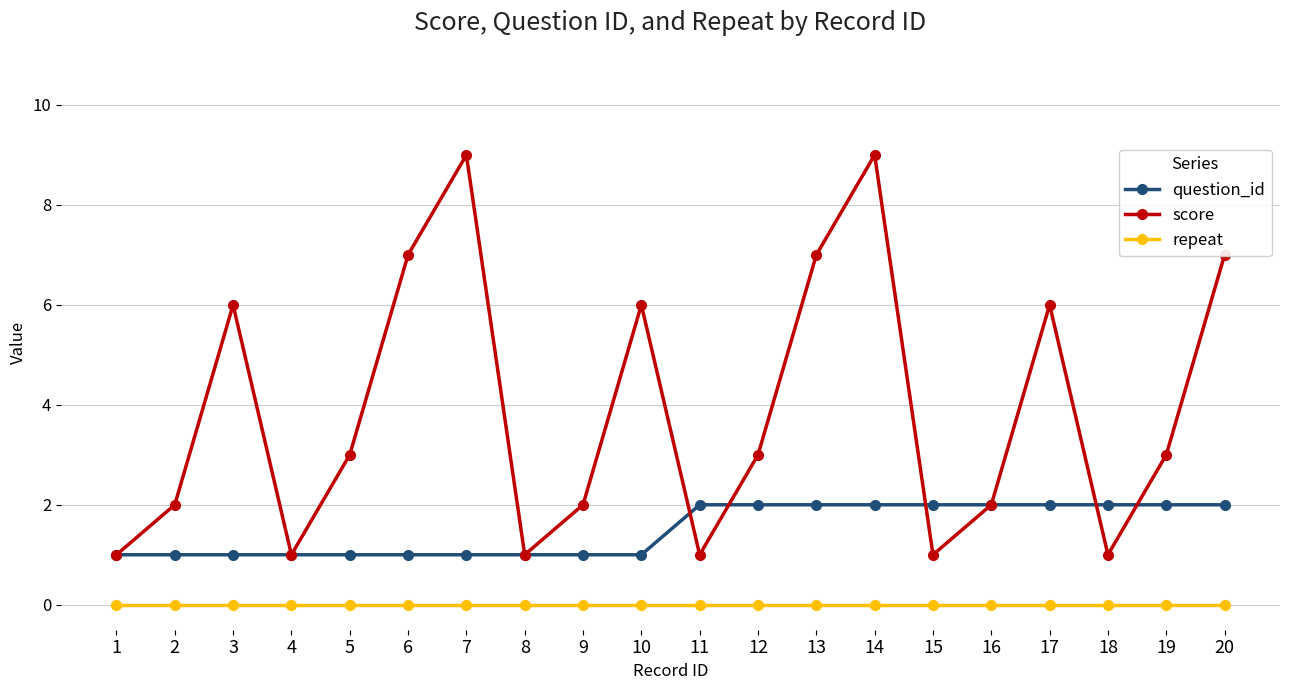

Which series has the largest range (max minus min)?

score